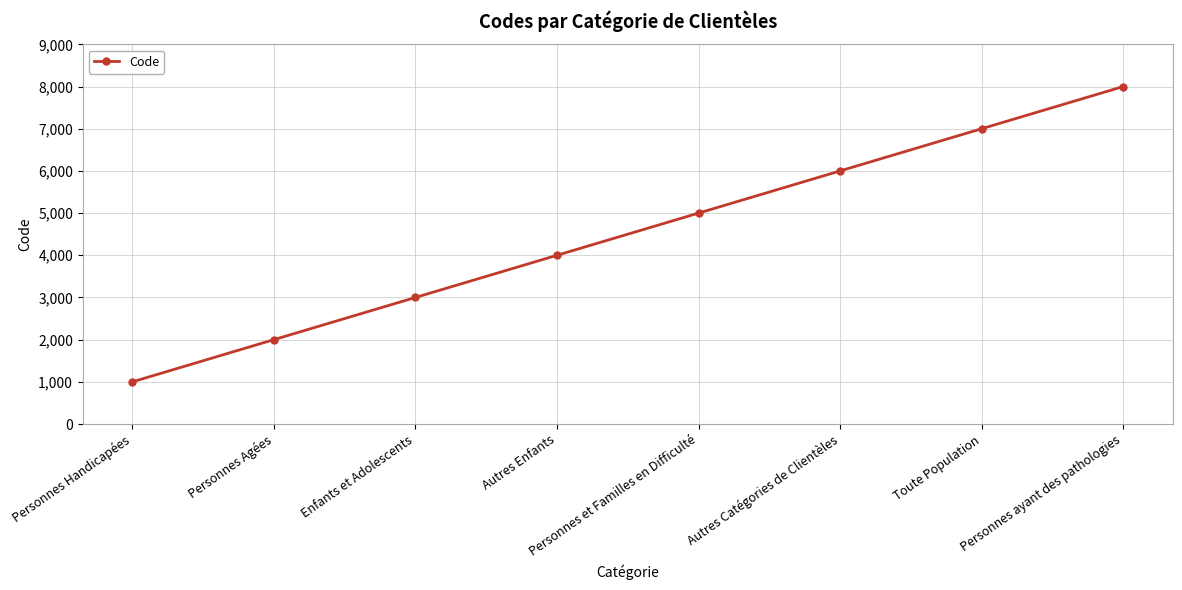

Rank the categories by value from lowest to highest.

Personnes Handicapées, Personnes Agées, Enfants et Adolescents, Autres Enfants, Personnes et Familles en Difficulté, Autres Catégories de Clientèles, Toute Population, Personnes ayant des pathologies